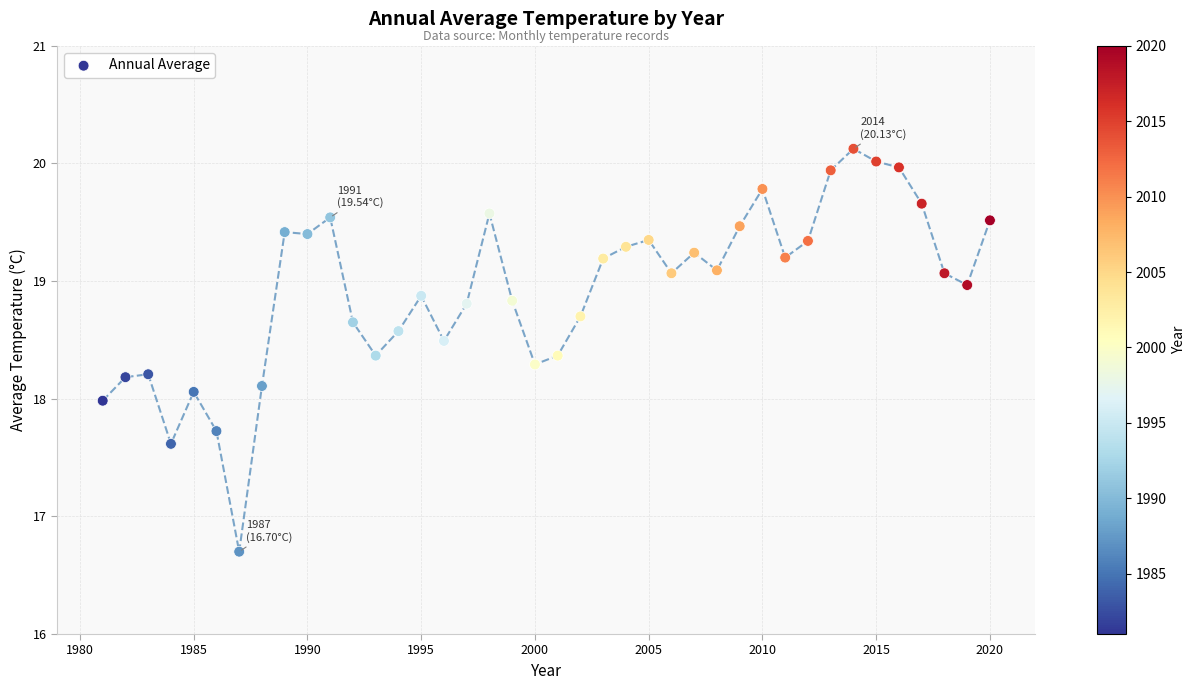

What is the range of X values (max minus min)?

39.0